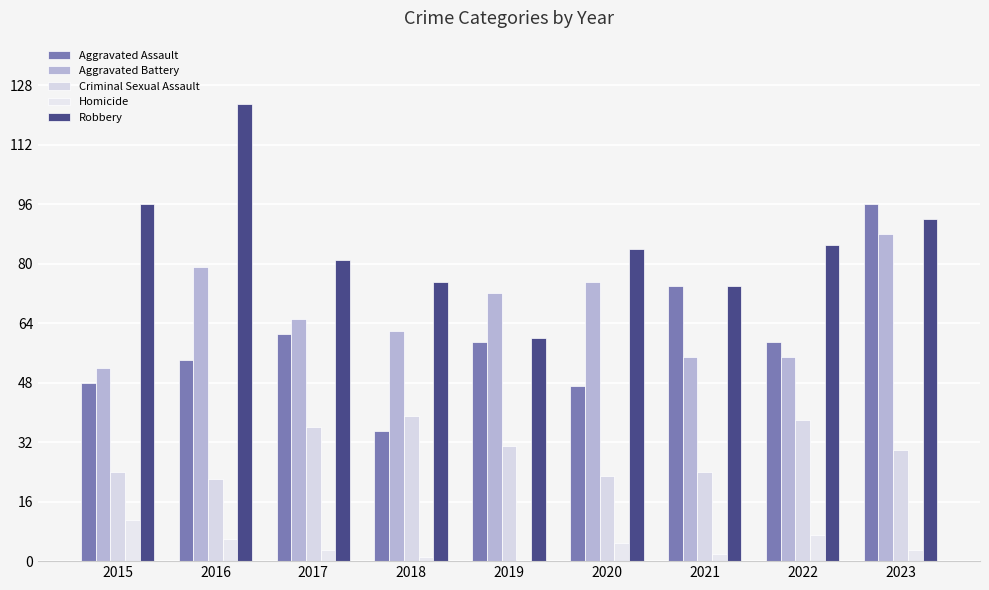

Count the number of categories in the chart.

9